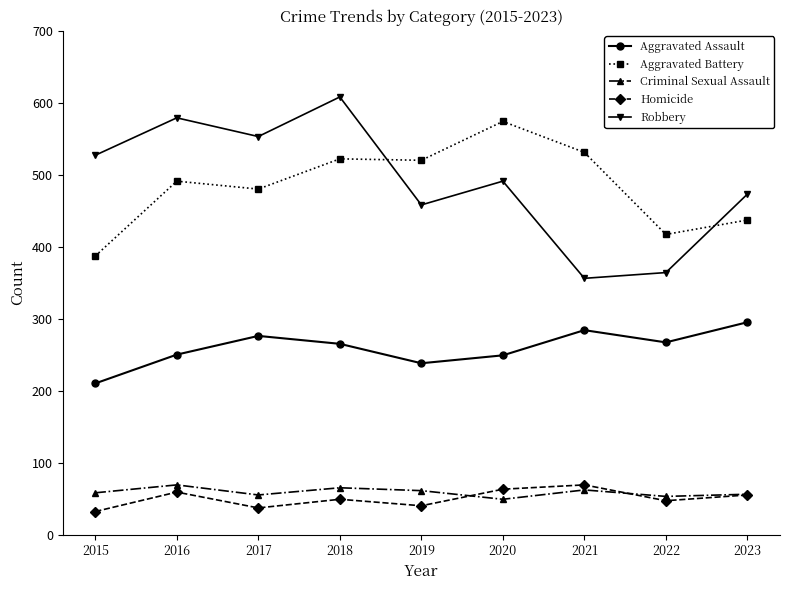

How many lines are shown in the chart?

5